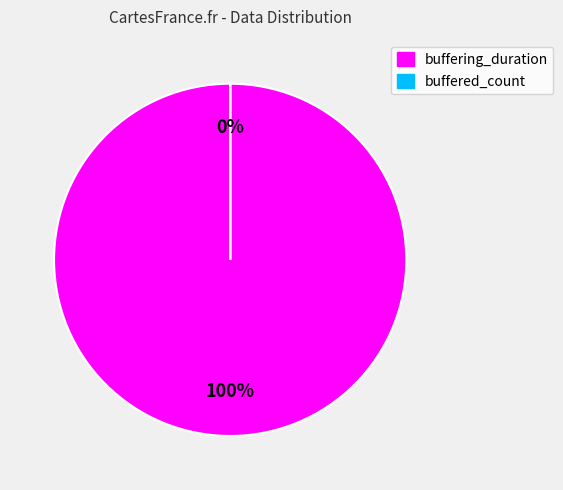

True or false: buffered_count accounts for 0% of the total.

True